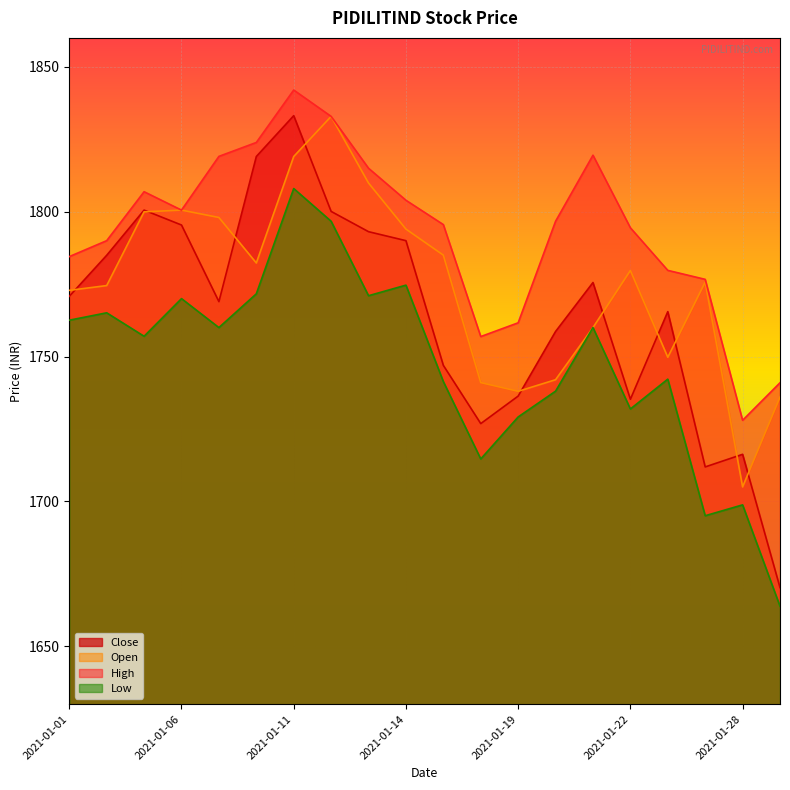

What is the average value of the High series?

1793.4